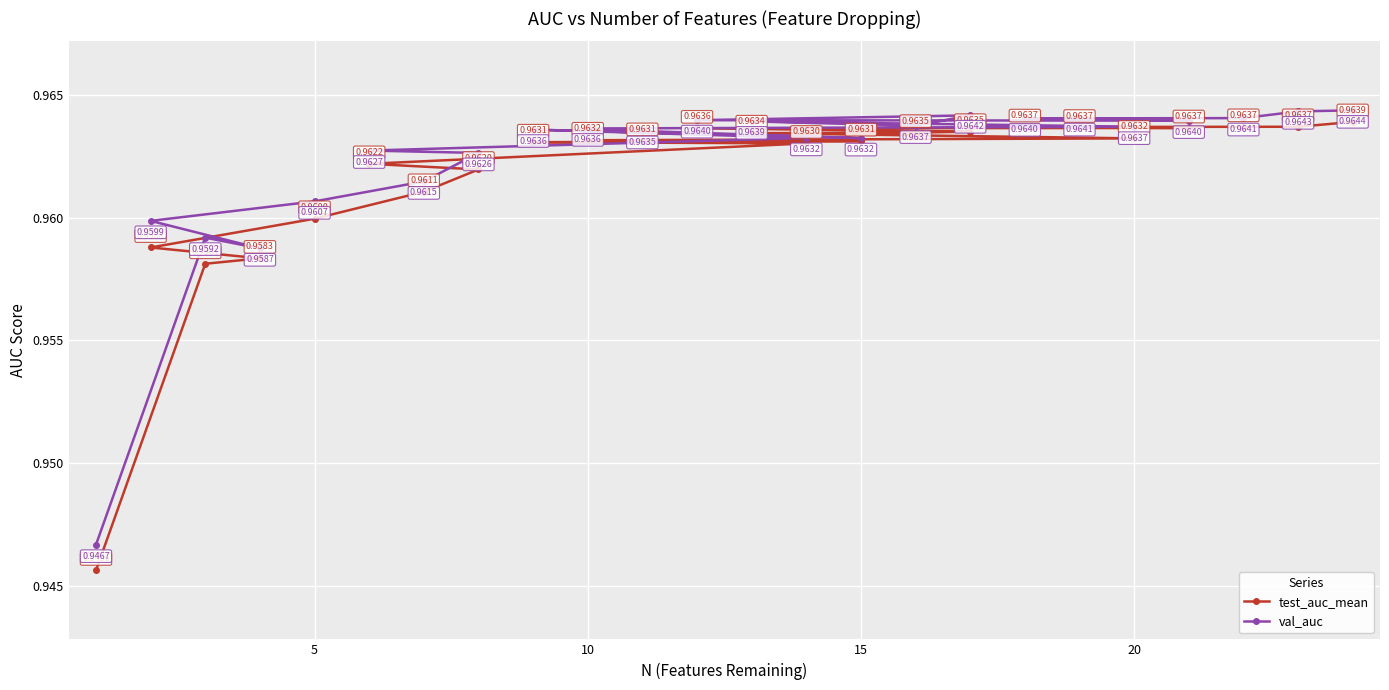

List the series in order of their peak value, lowest first.

test_auc_mean, val_auc